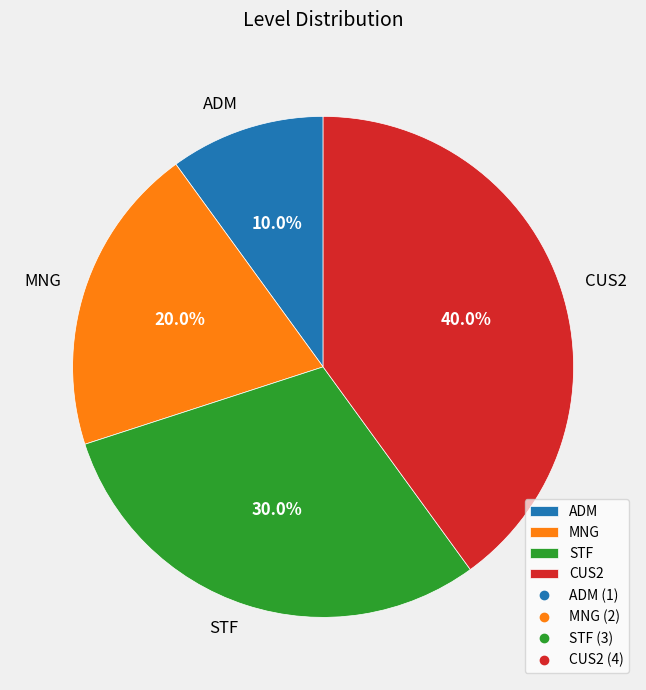

What is the ratio of the value at MNG to the value at CUS2?

0.5